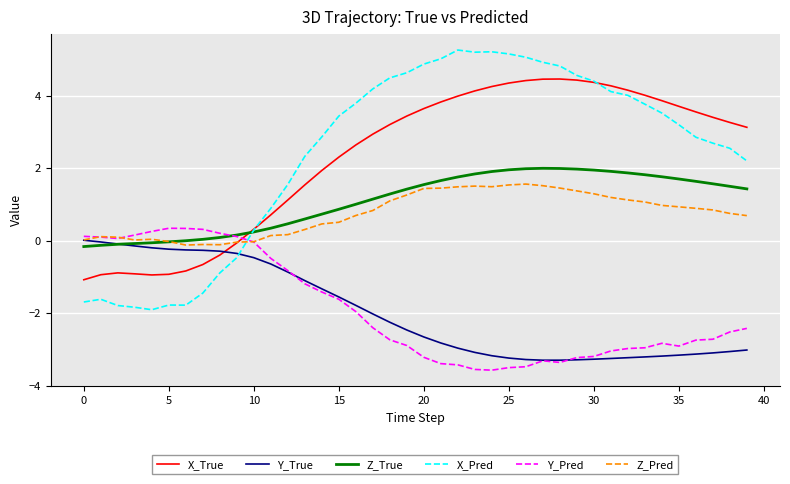

True or false: X_True and Y_Pred intersect in this chart.

True